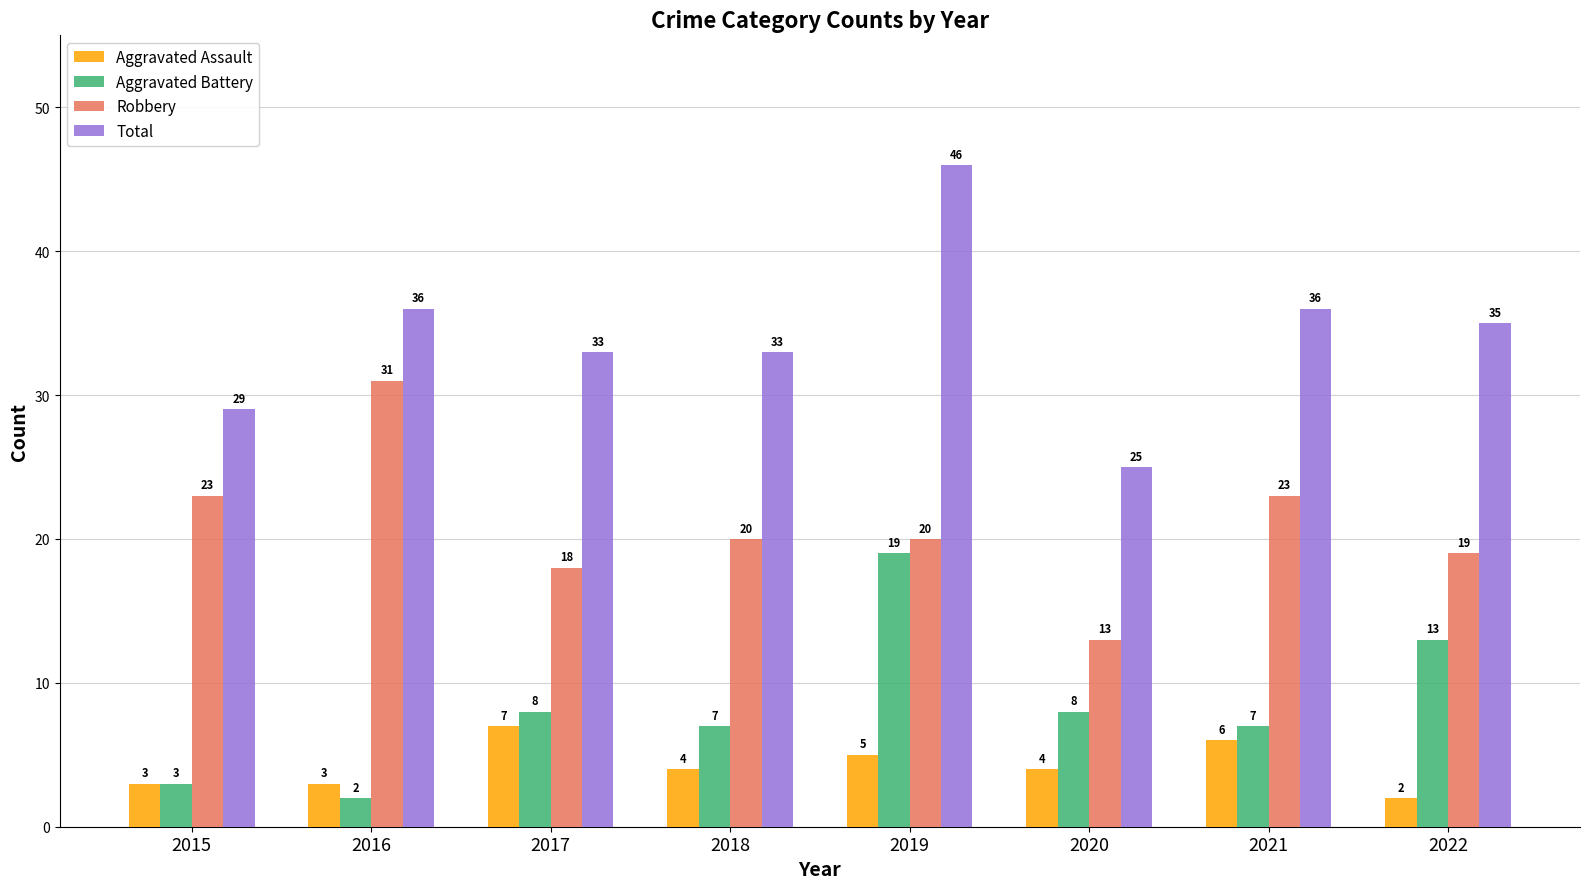

What is the total value across all series at 2020?

50